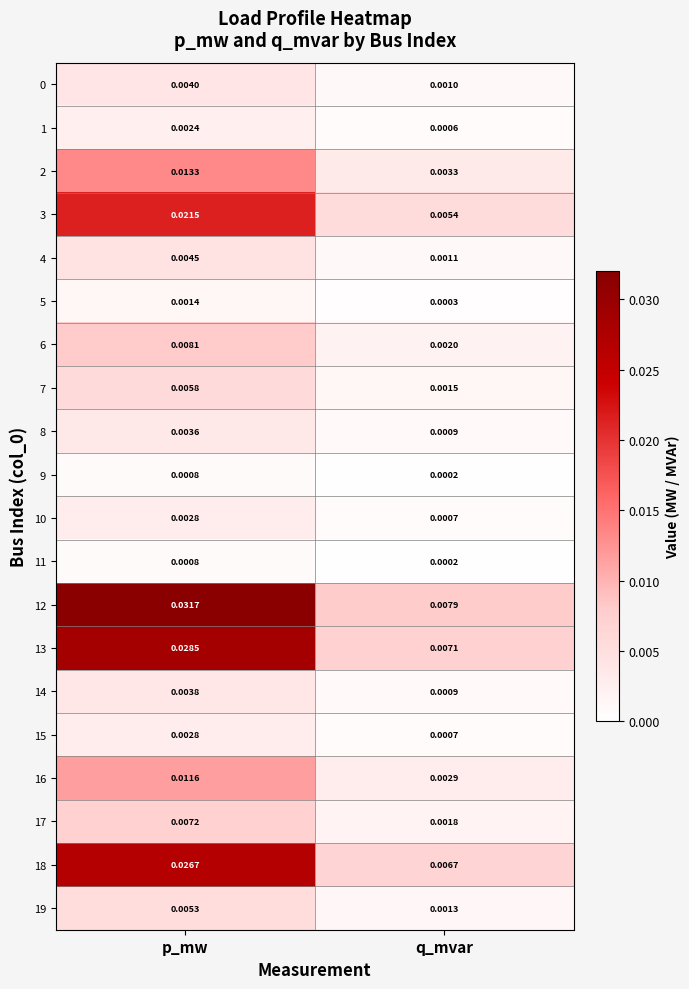

At which label does 16 reach its peak?

p_mw